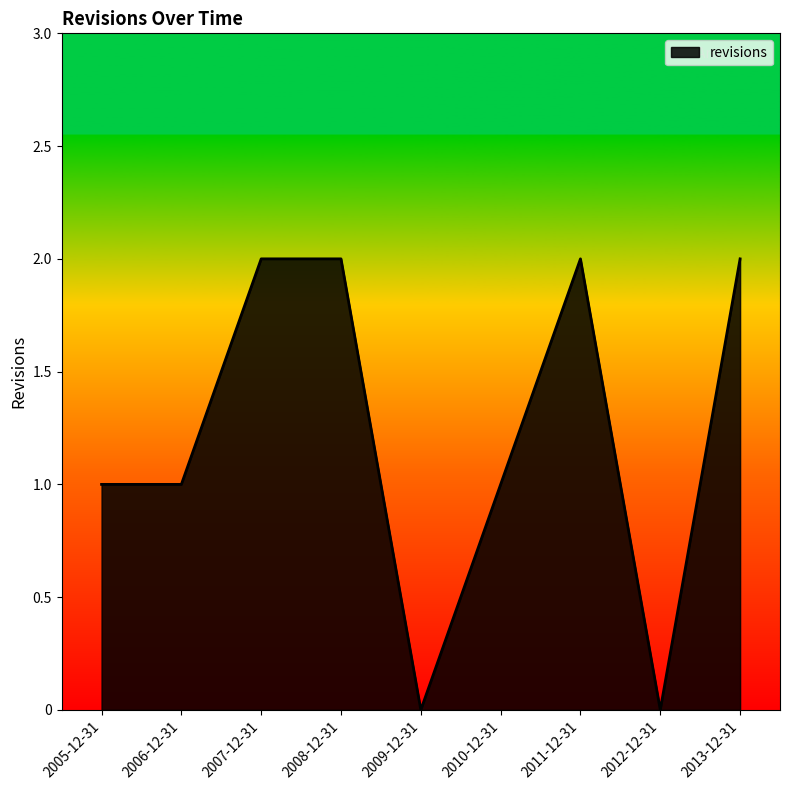

What position from the right is 2010-12-31?

4